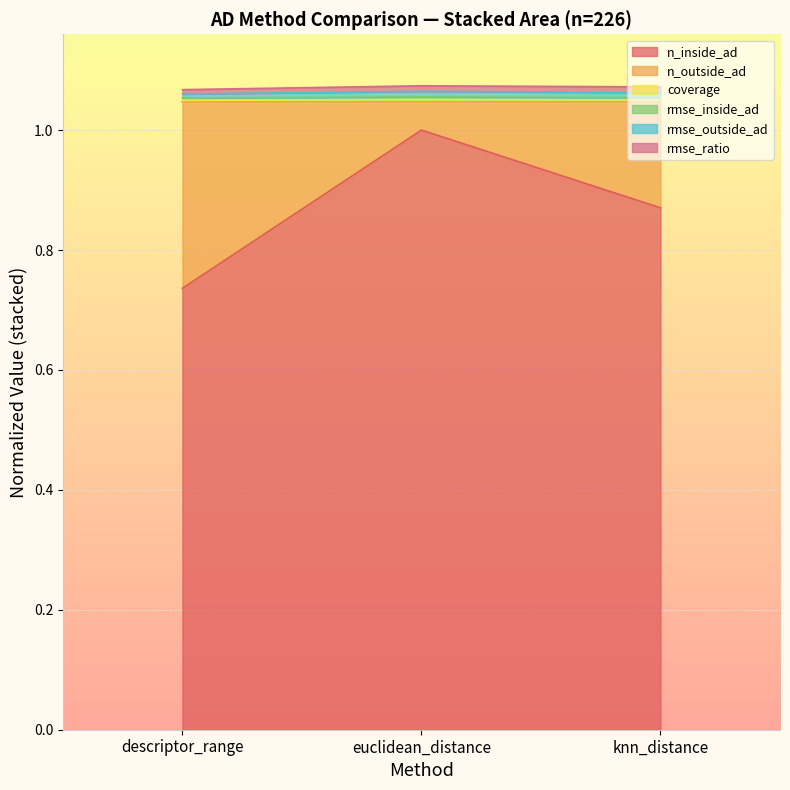

True or false: n_inside_ad has a value of 1.5 at knn_distance.

False